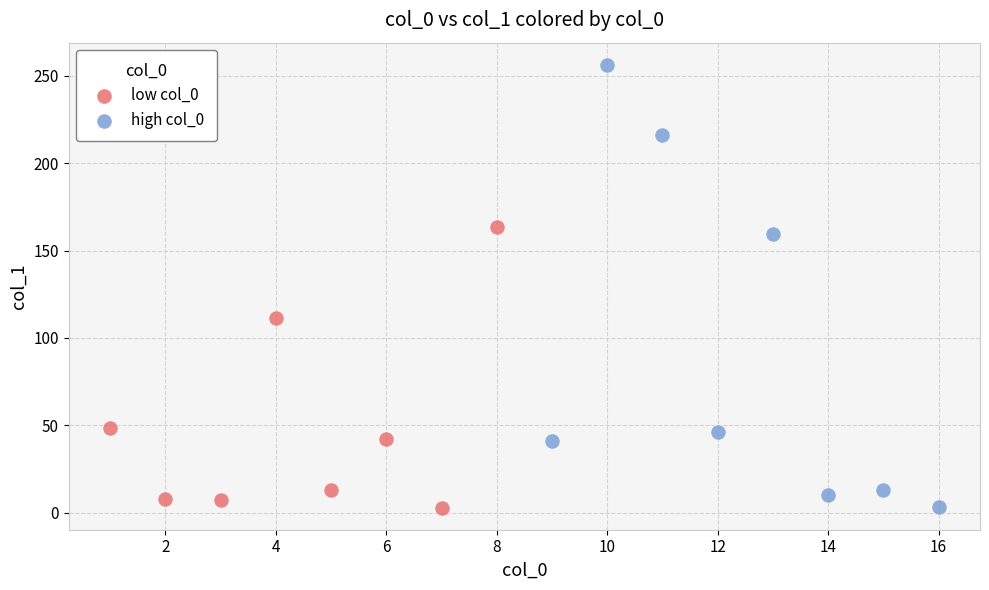

Which series contains the highest Y value?

high col_0